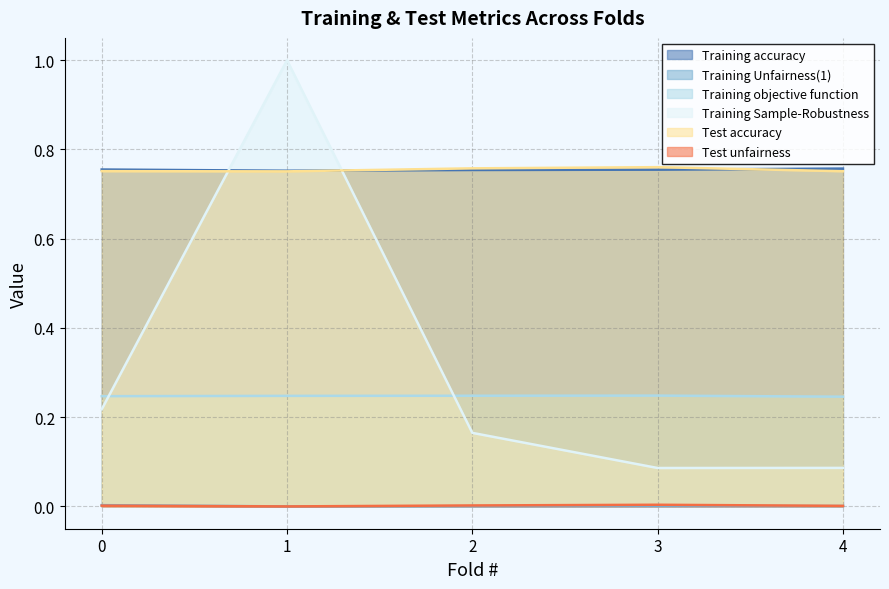

True or false: Training objective function has more than 2 points higher than both neighbors.

False